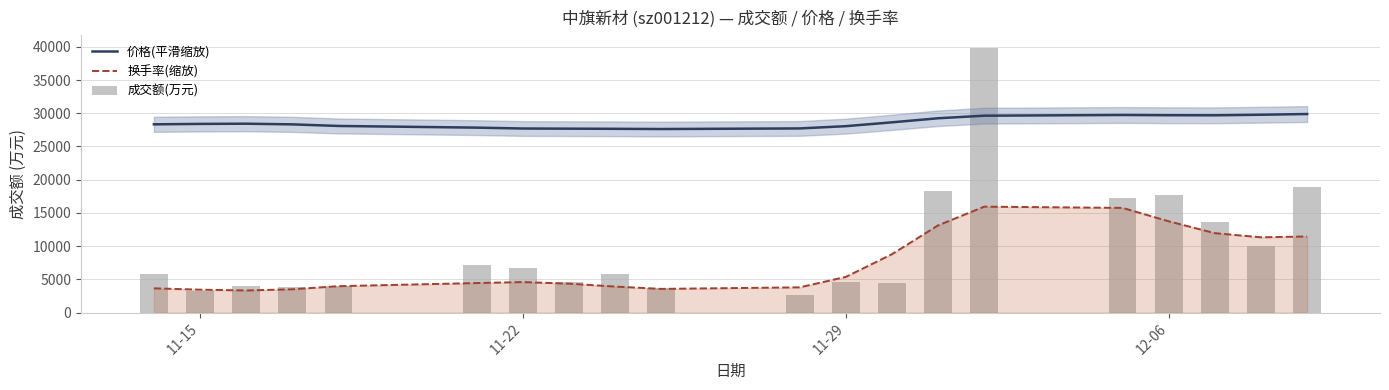

True or false: 价格(平滑缩放) and 换手率(缩放) cross at least once.

False